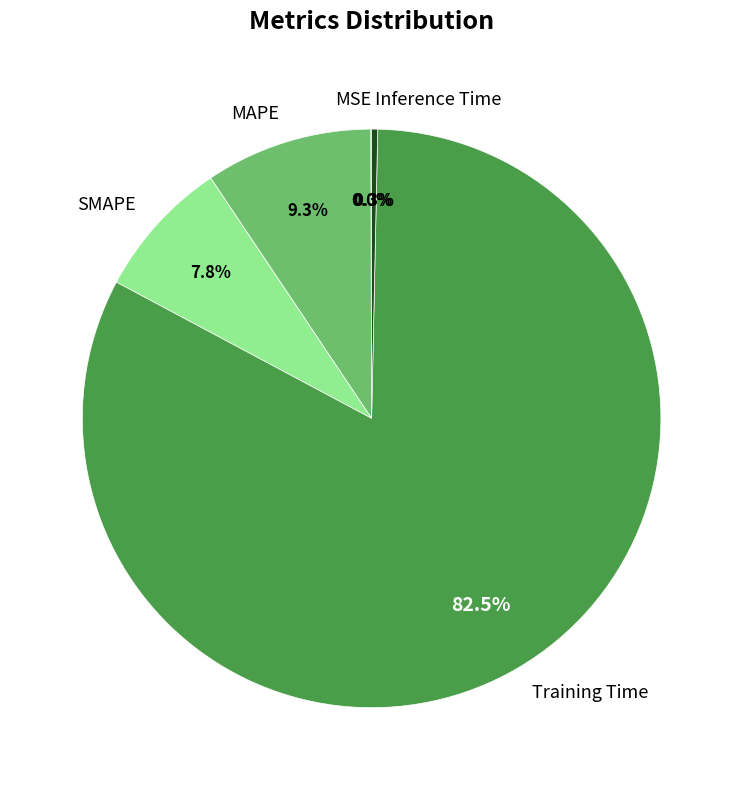

Which category accounts for the majority?

Training Time